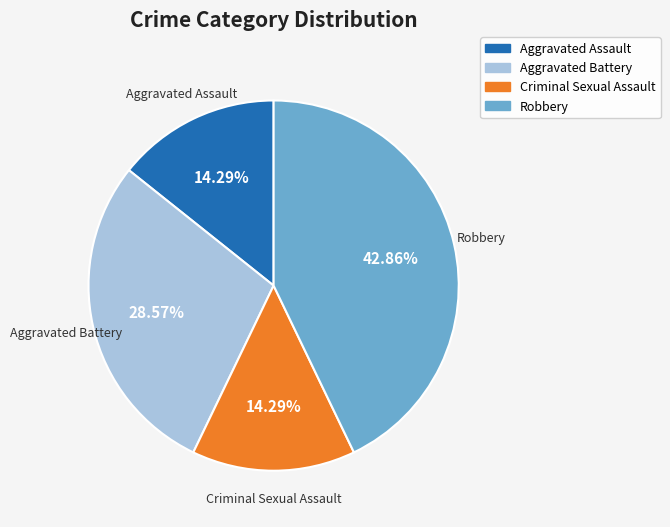

Which category has the biggest portion of the pie?

Robbery